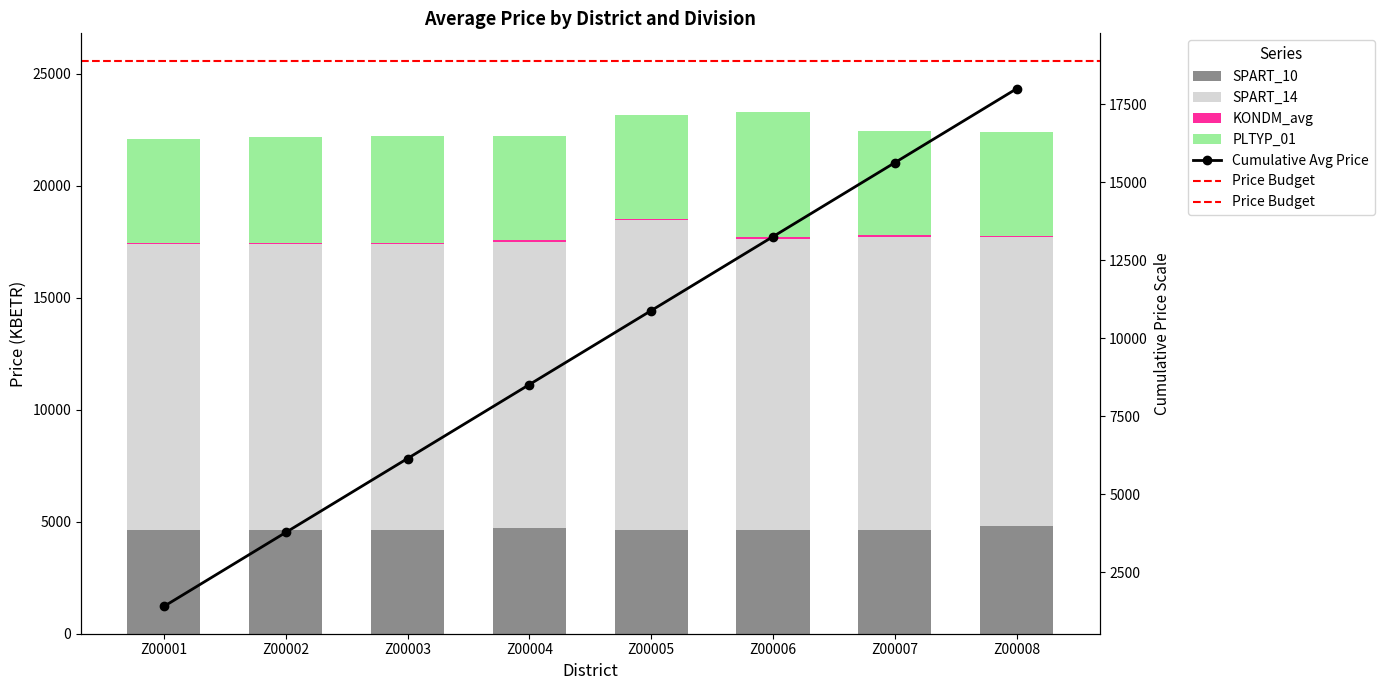

The KONDM_avg series shows 95.3 at Z00005. True or false?

False